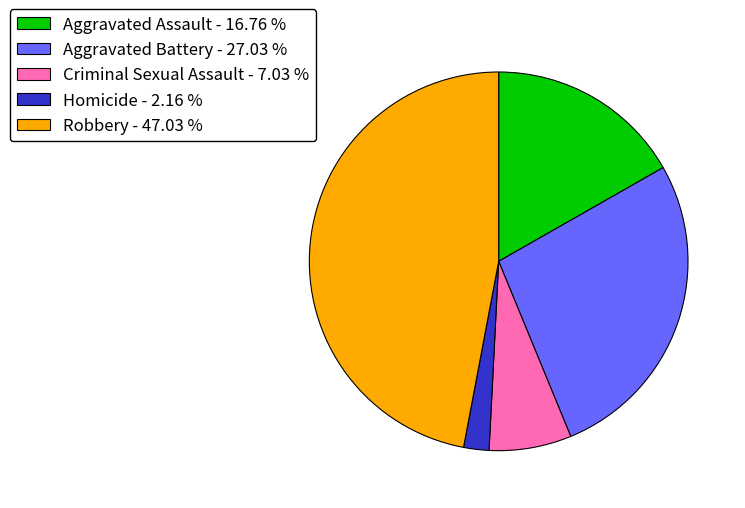

Which slice is the largest?

Robbery